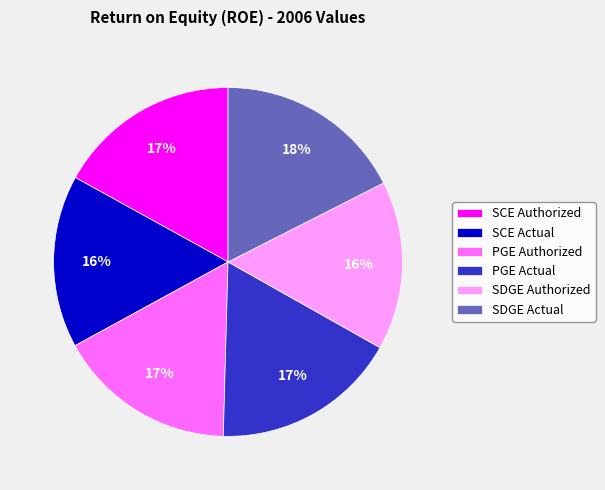

Is the sum of SDGE Authorized and SCE Actual greater than half?

No